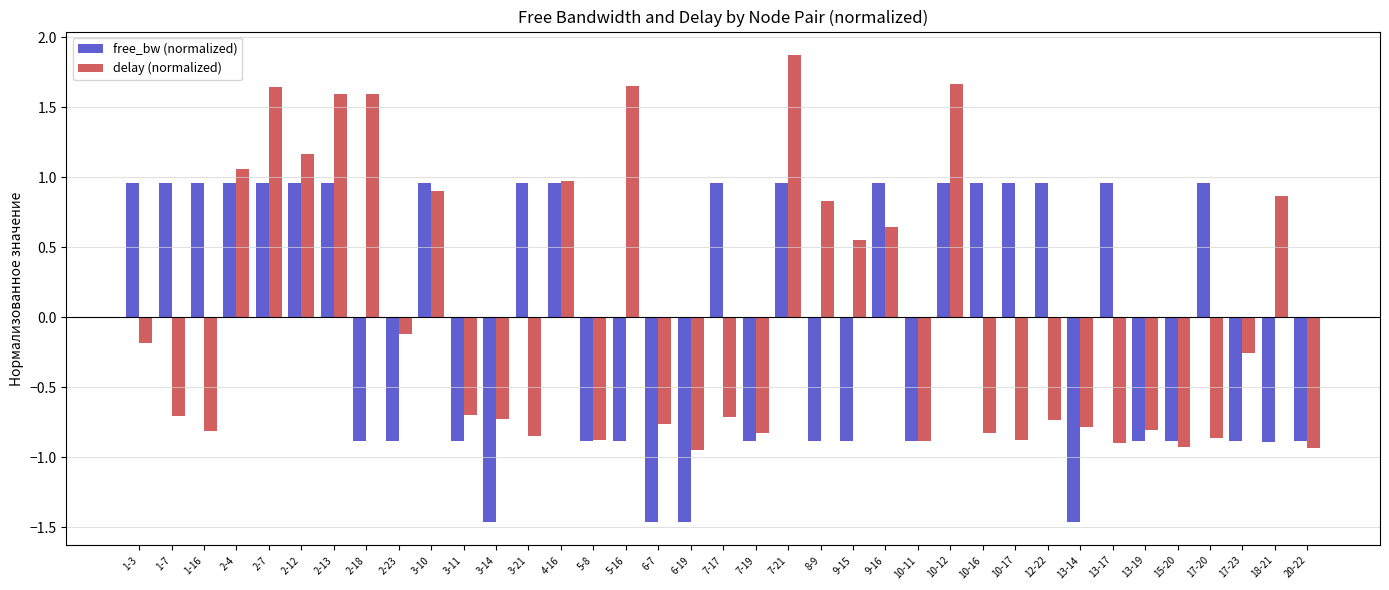

Rank the series at 2-13 from highest to lowest value.

delay (normalized), free_bw (normalized)